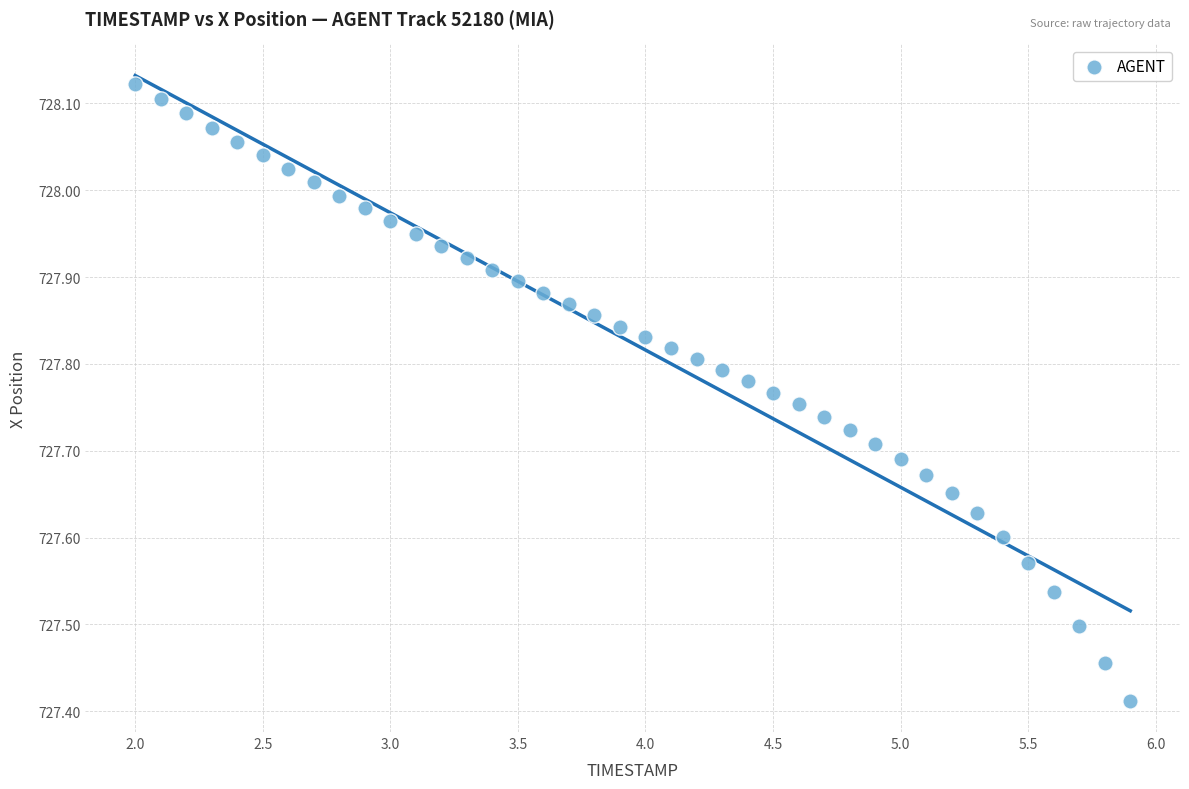

What is the range of X values (max minus min)?

3.9